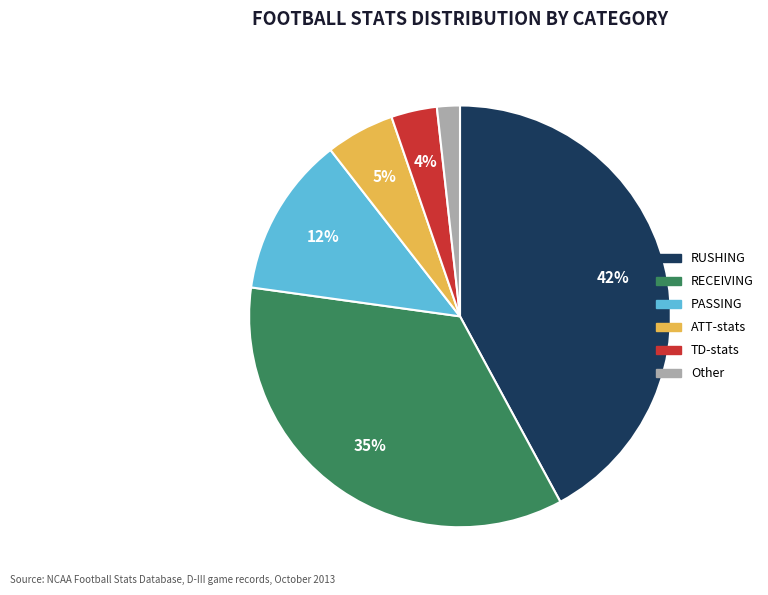

To the nearest percent, what is the difference between the largest and smallest slice percentages?

40%